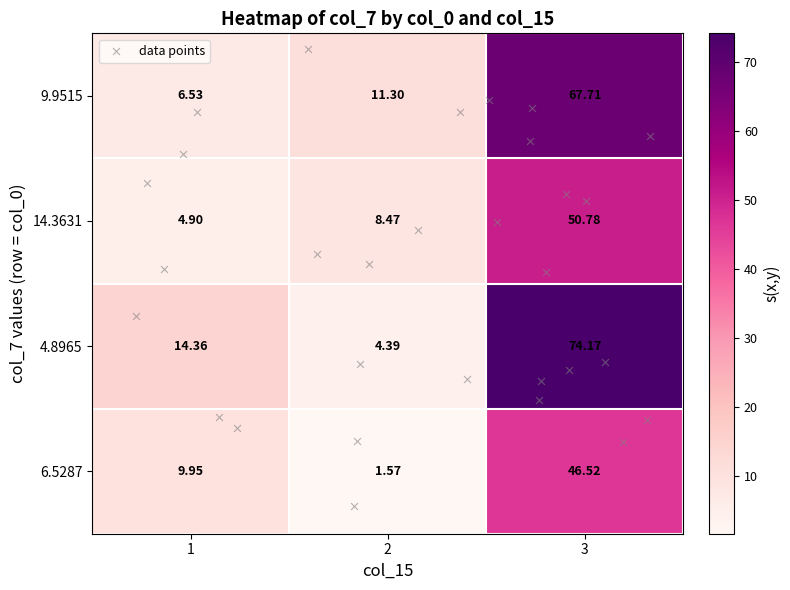

How many series are shown in this chart?

4